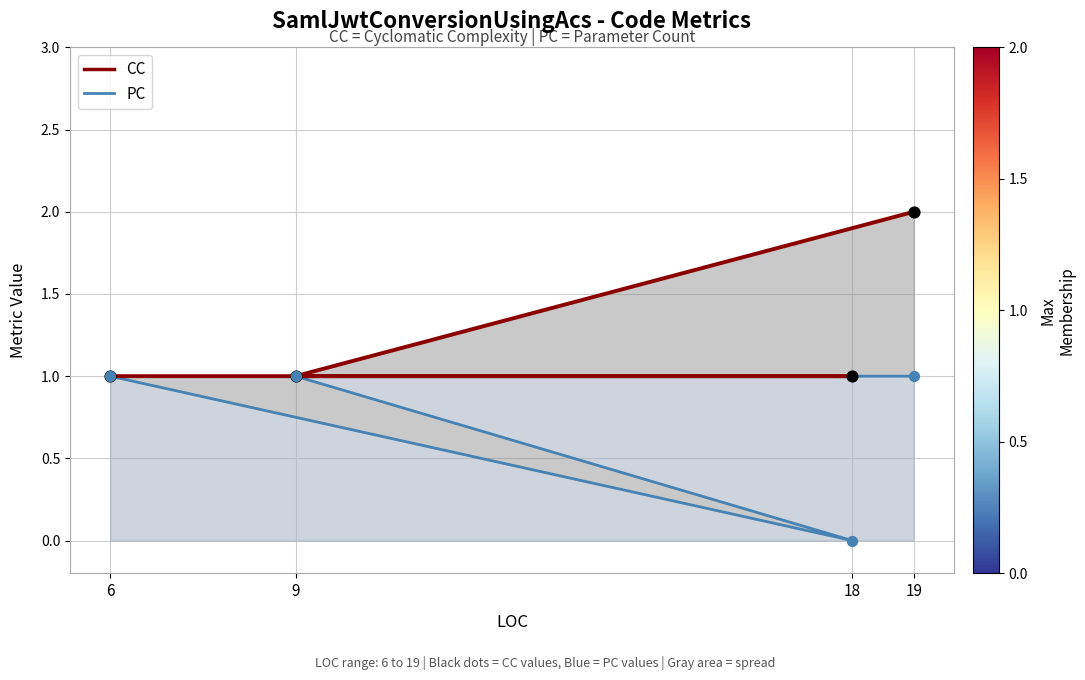

Which series contains the highest Y value?

CC